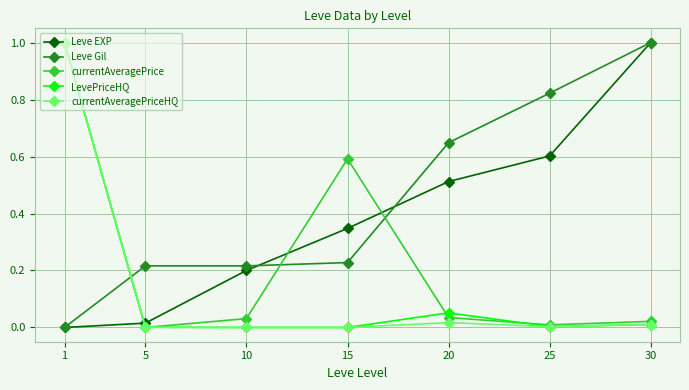

What is the maximum value shown in the chart?

1.0